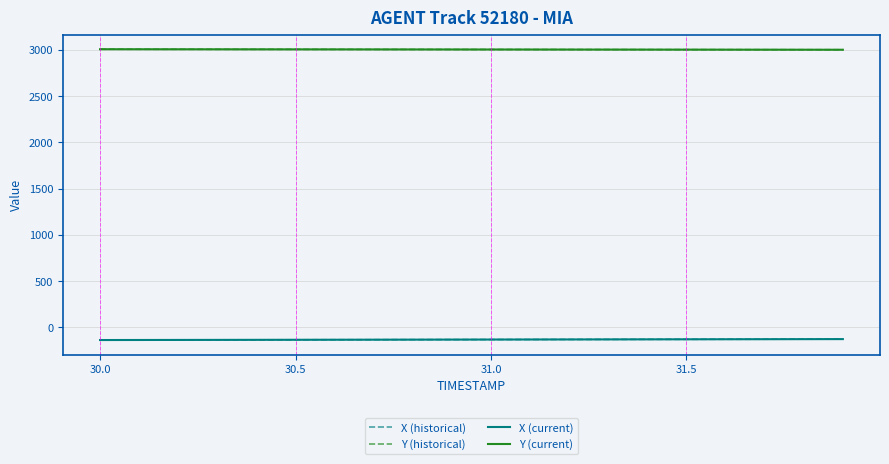

Is this an area chart (filled region under the line)?

No